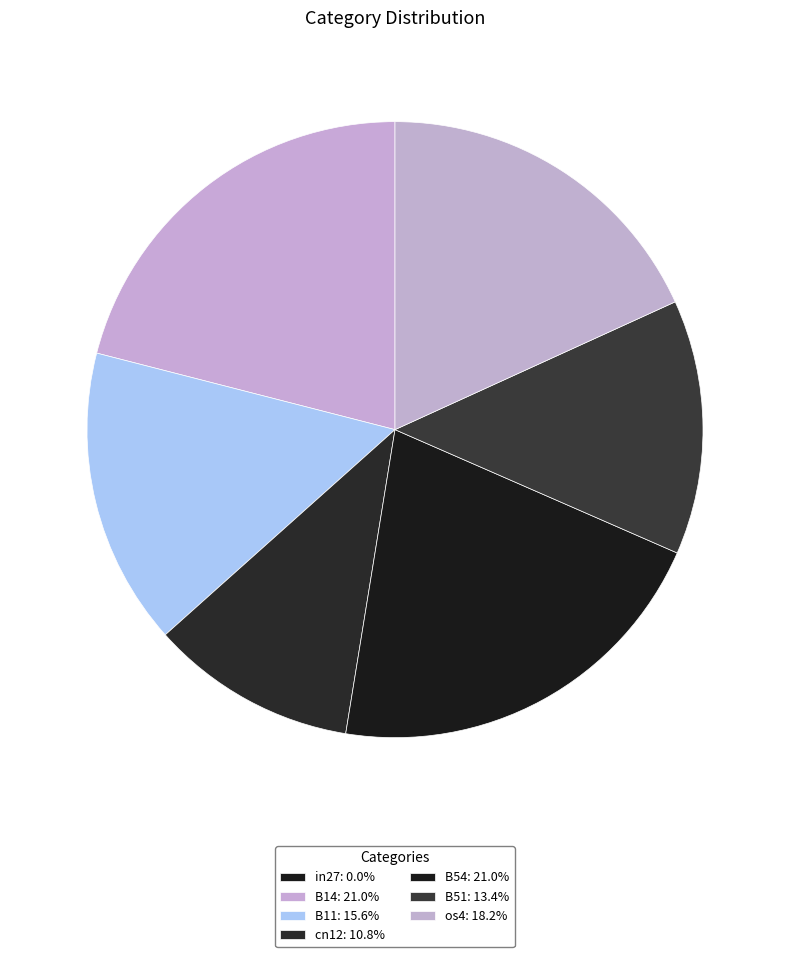

Is it true that B51 is 7% of the pie?

False